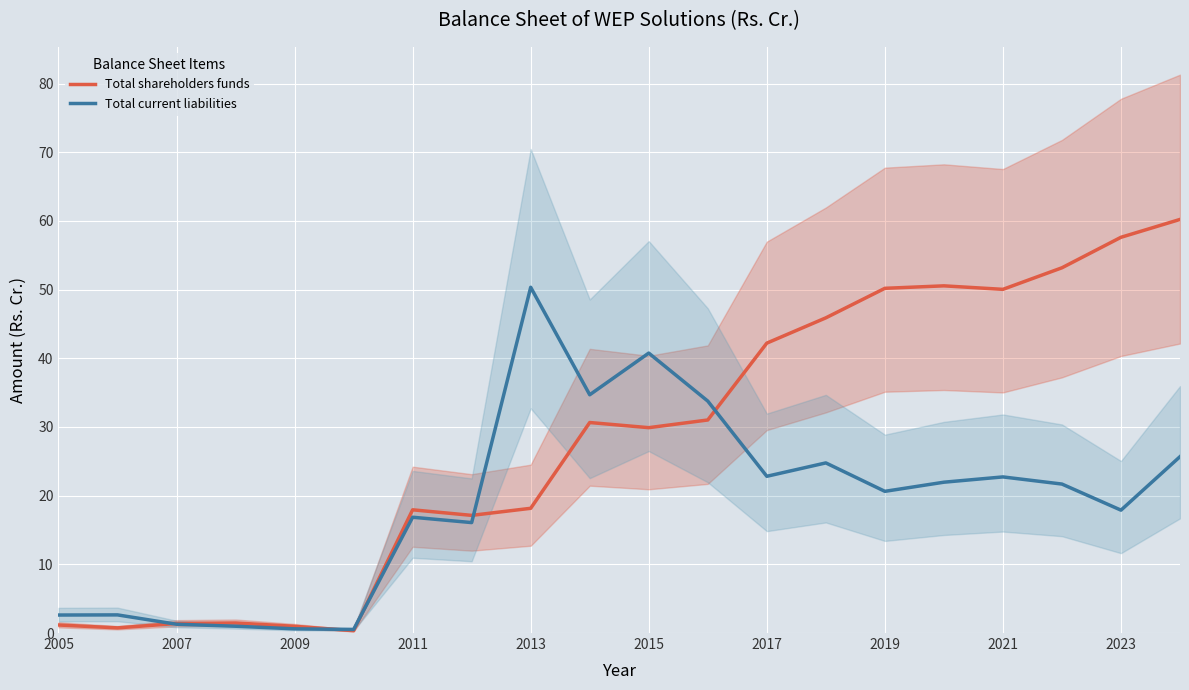

What is the lowest value of the Total shareholders funds series?

0.3